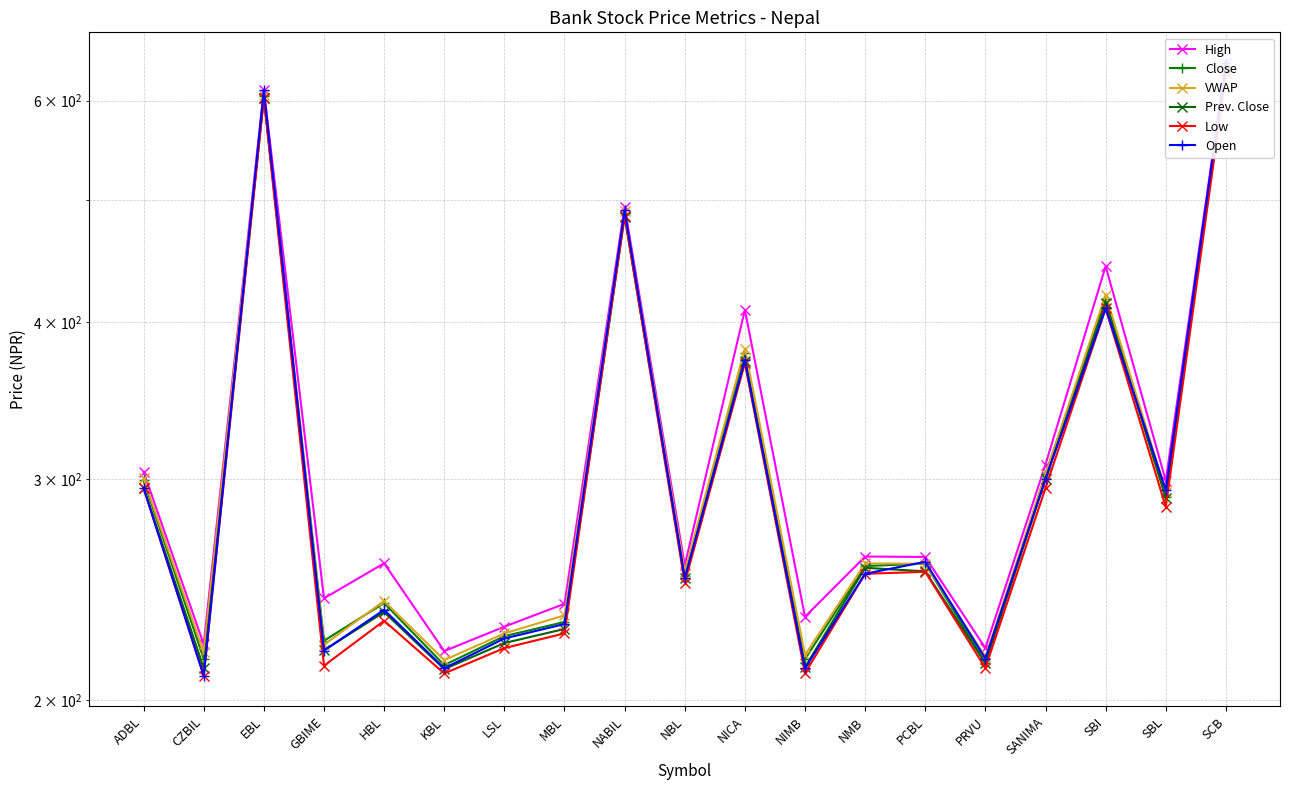

Reading left to right, transcribe all the data shown in this chart.

High: 303.9	221.5	612.0	241.0	257.0	218.8	228.8	238.6	494.0	256.0	409.0	233.0	260.2	260.0	220.0	308.0	443.0	299.0	643.0
Close: 299.1	215.7	605.3	223.0	238.9	213.2	224.9	230.8	488.7	251.3	378.1	215.6	255.7	256.8	214.2	302.8	417.5	290.4	635.7
VWAP: 300.4	218.2	606.7	221.4	239.8	215.2	226.0	233.6	490.1	253.0	381.0	217.2	256.9	256.8	216.6	302.4	420.5	293.1	635.4
Prev. Close: 295.2	212.0	603.5	219.1	235.0	211.7	222.1	227.8	485.3	250.0	372.1	212.4	254.9	253.2	214.0	299.8	414.4	289.8	633.7
Low: 295.0	209.1	603.1	213.0	231.3	210.0	220.0	226.0	486.1	248.0	371.0	210.1	252.1	253.0	212.1	295.0	410.0	285.0	630.2
Open: 295.0	209.1	612.0	219.0	236.0	212.0	223.9	229.9	491.0	250.0	373.0	212.0	252.1	257.7	215.8	300.0	410.0	294.0	643.0